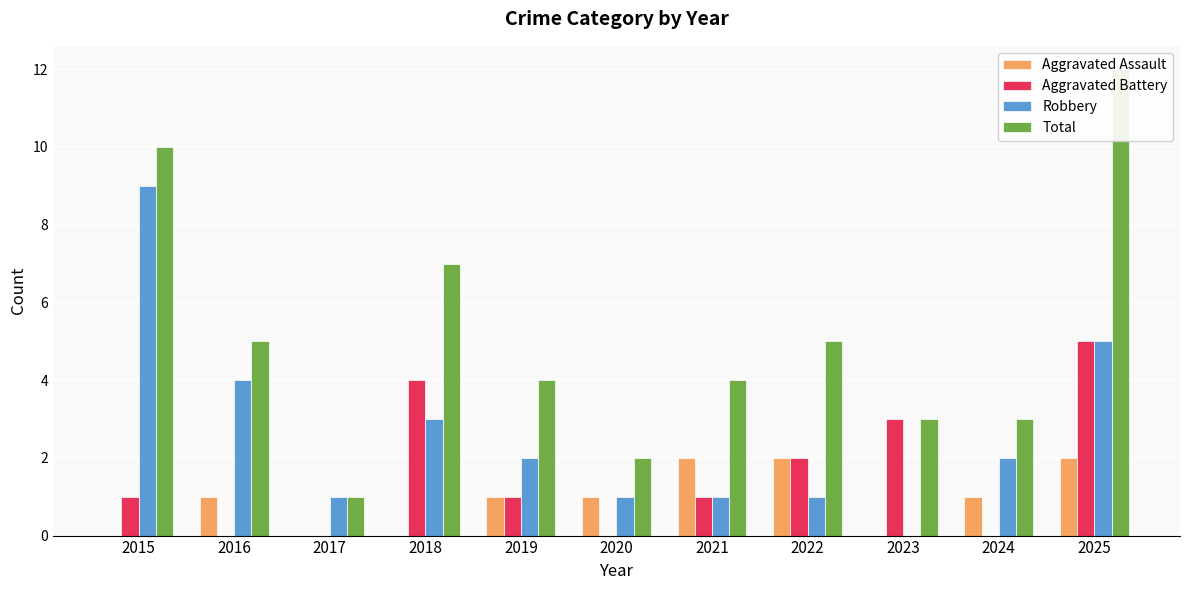

Which series has the largest range (max minus min)?

Total